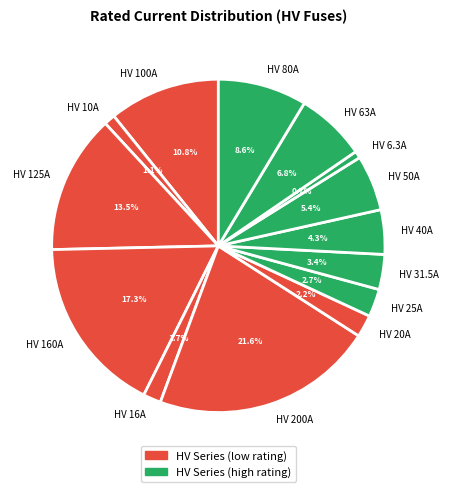

Does HV 20A account for over 50% of the chart?

No